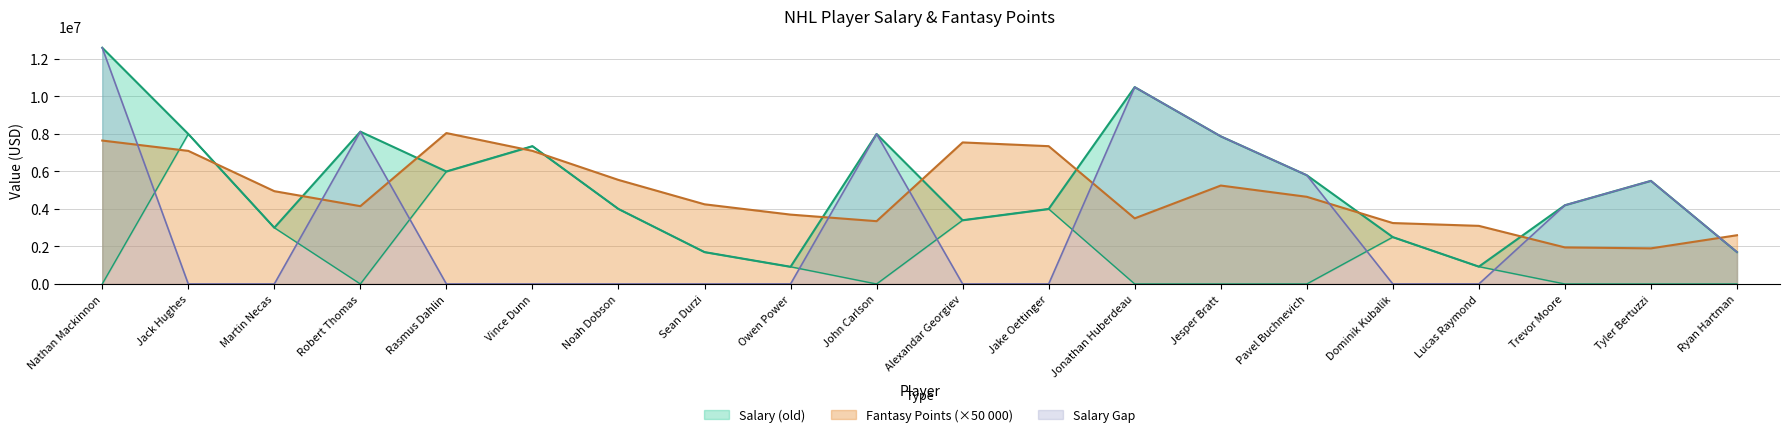

Between which two adjacent categories do Salary Gap and Fantasy Points (×50 000) first intersect?

Nathan Mackinnon and Jack Hughes